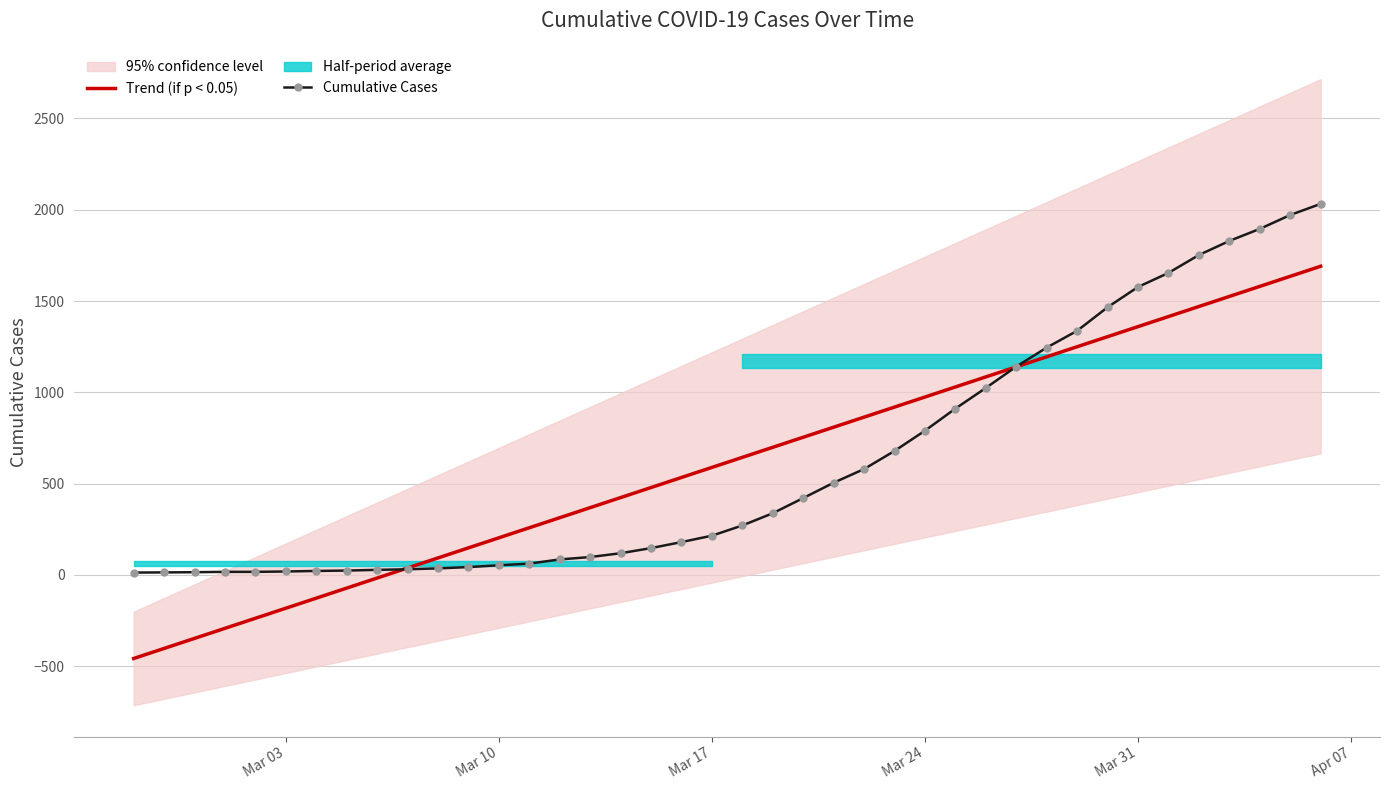

The value of Cumulative Cases at Mar 17 is 111.1. True or false?

False